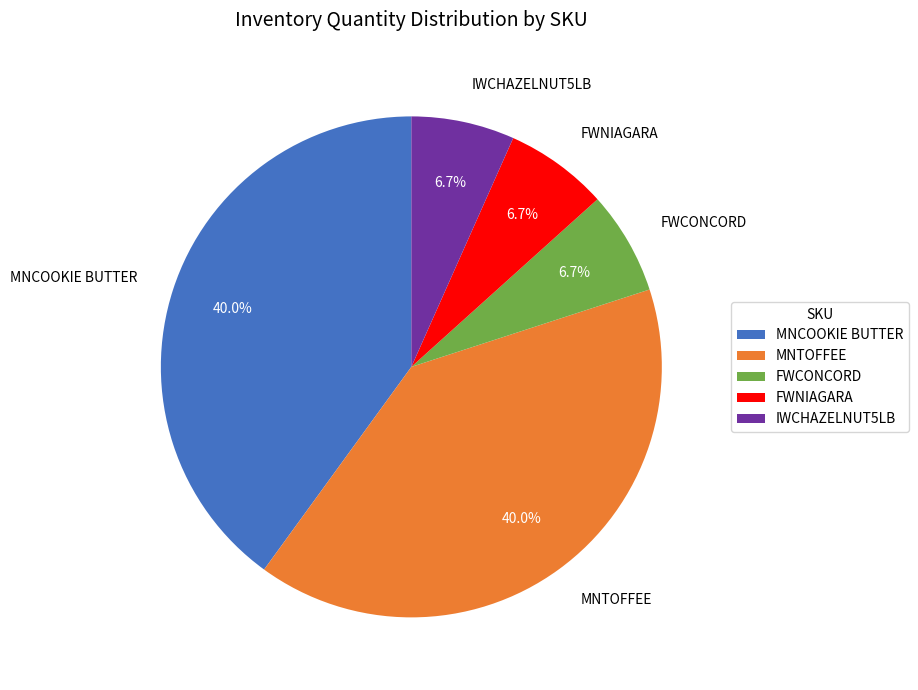

Approximately how many times larger is the value at MNCOOKIE BUTTER compared to IWCHAZELNUT5LB?

6.0